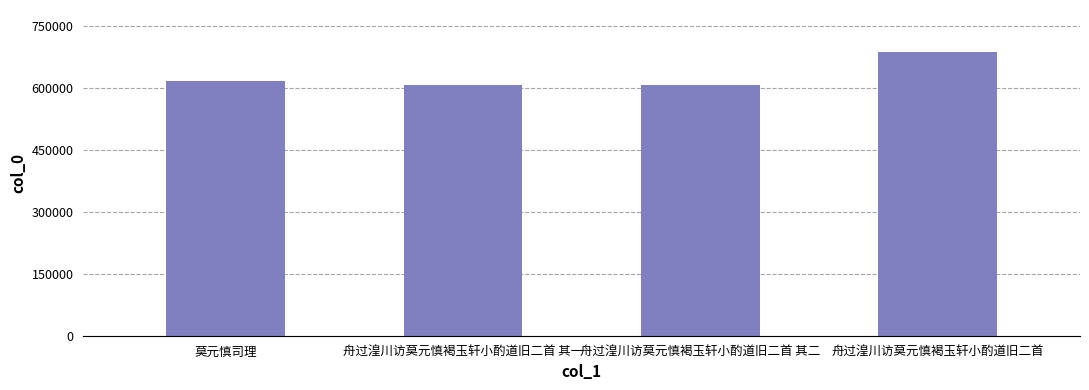

The chart shows a value of 869174 at 莫元慎司理. True or false?

False